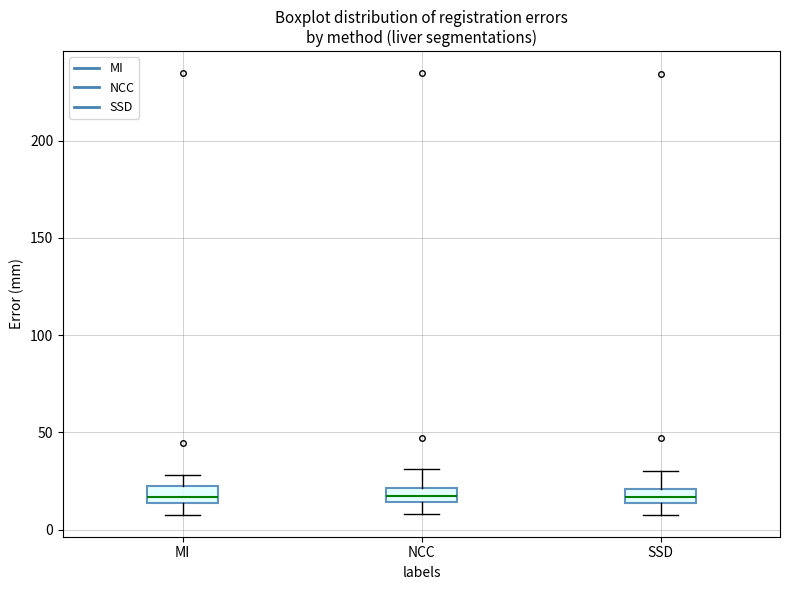

Where is the lower edge of the box for NCC on the y-axis? The values are not printed on the chart, so give them approximately, as read against the axis.

15